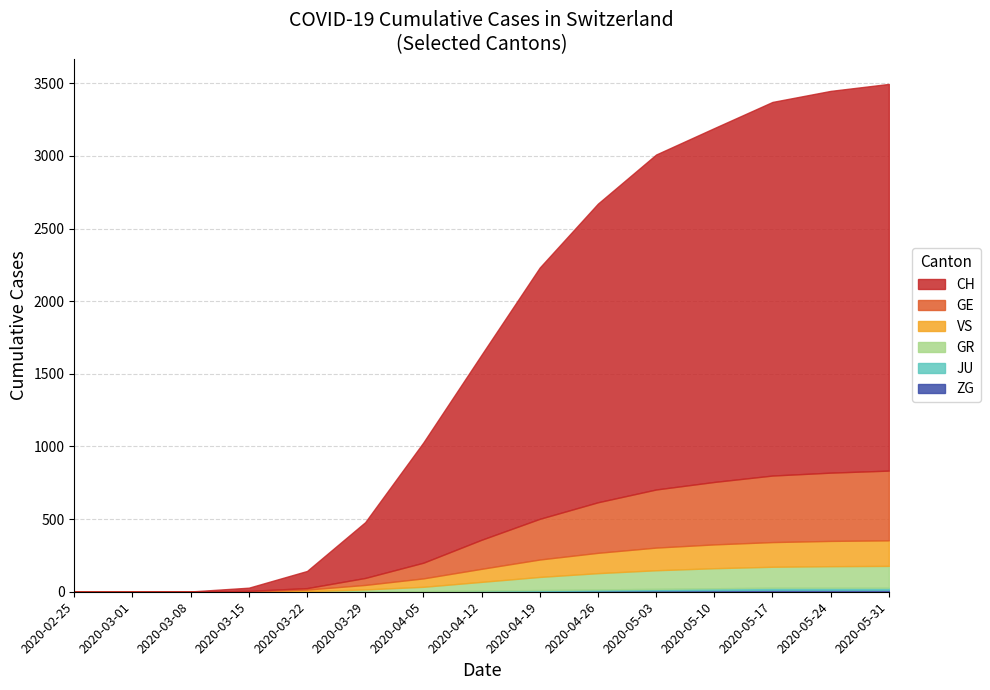

What is the average value of the GE series?

216